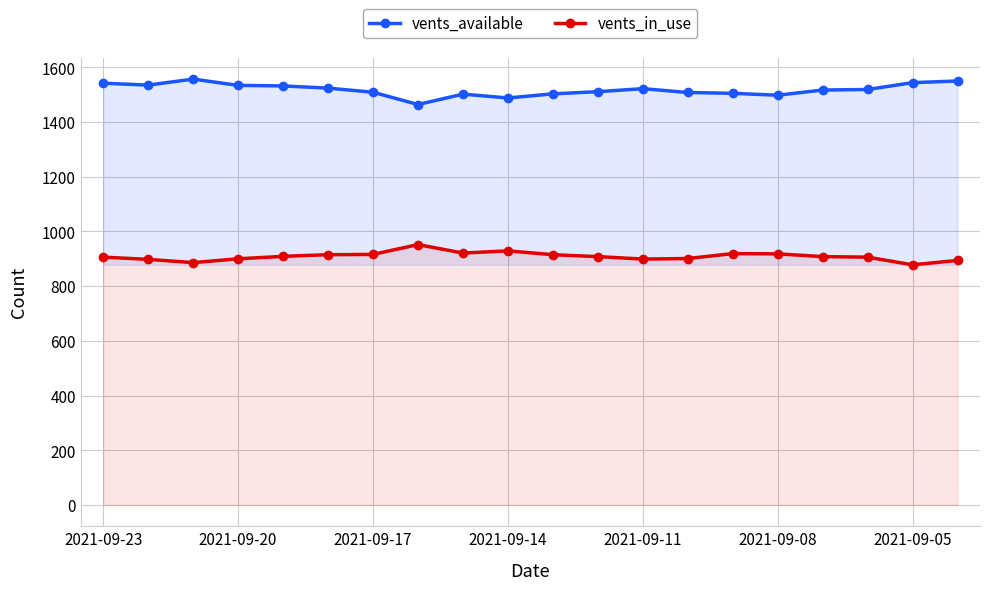

Rank the series by their average value, from highest to lowest.

vents_available, vents_in_use